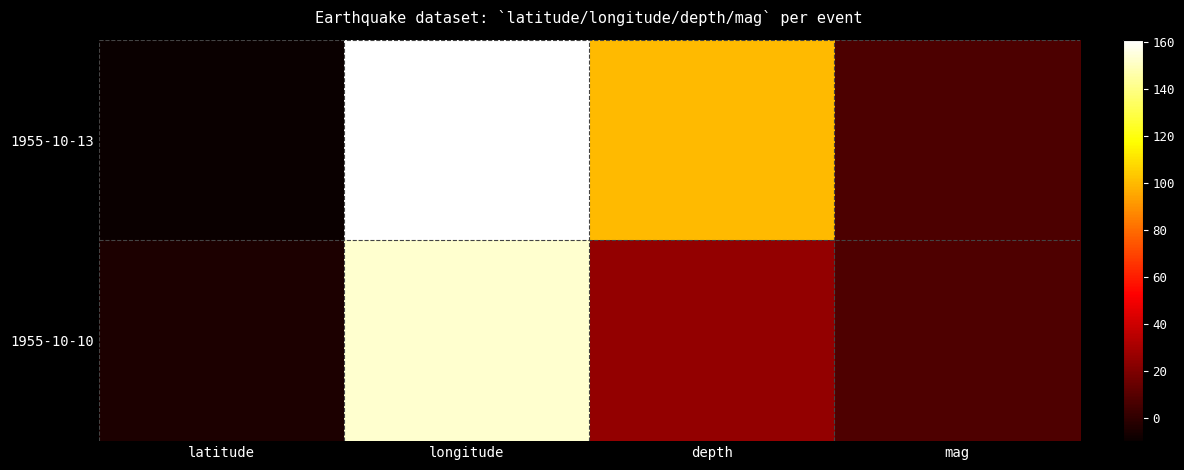

Rank the series by their average value, from highest to lowest.

1955-10-13, 1955-10-10